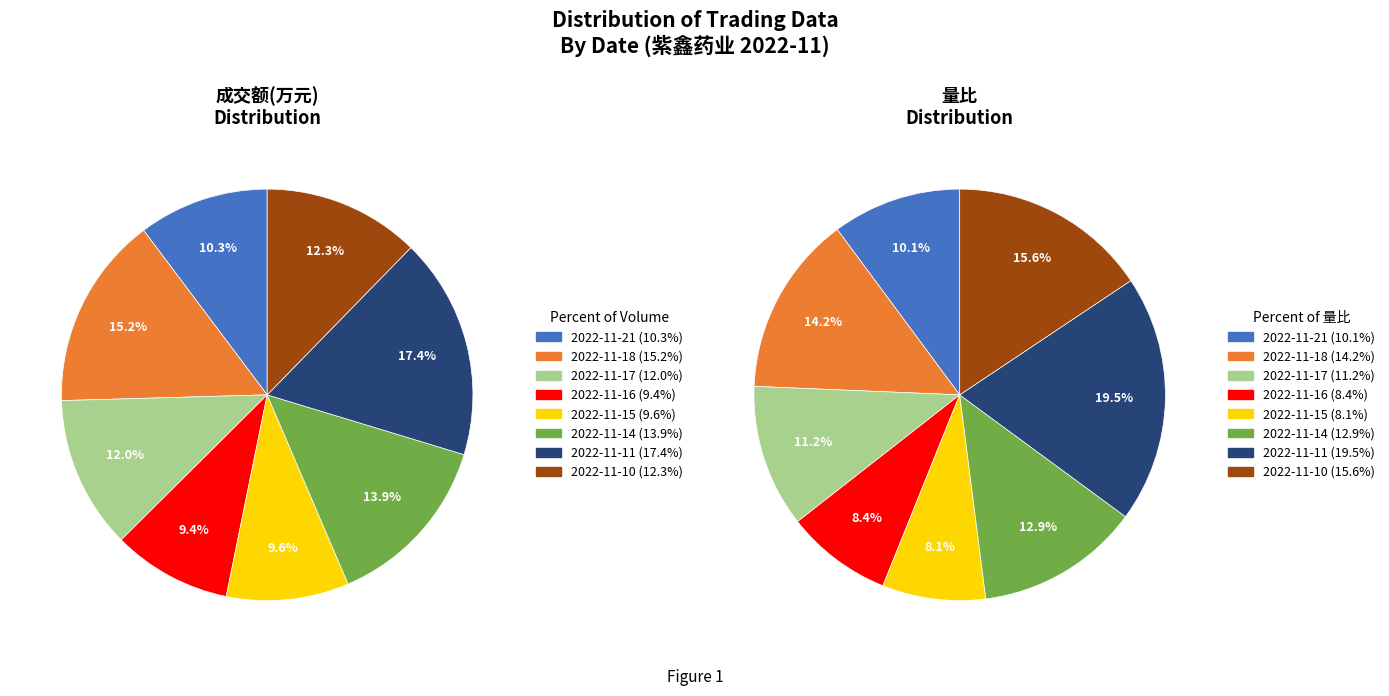

How many segments does this pie chart have?

8